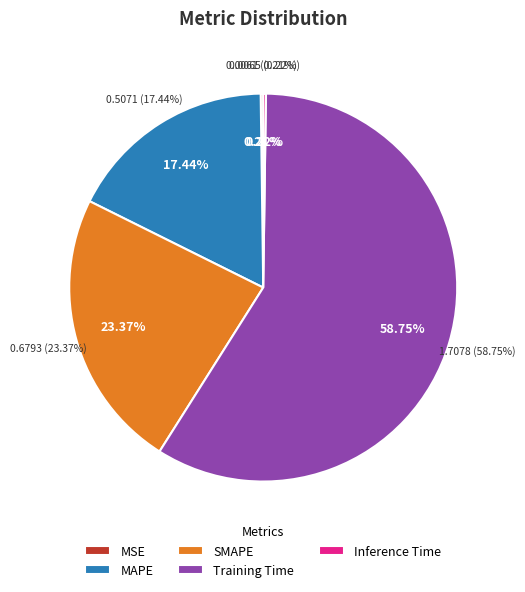

Combined, do MSE and SMAPE account for over 50%?

No